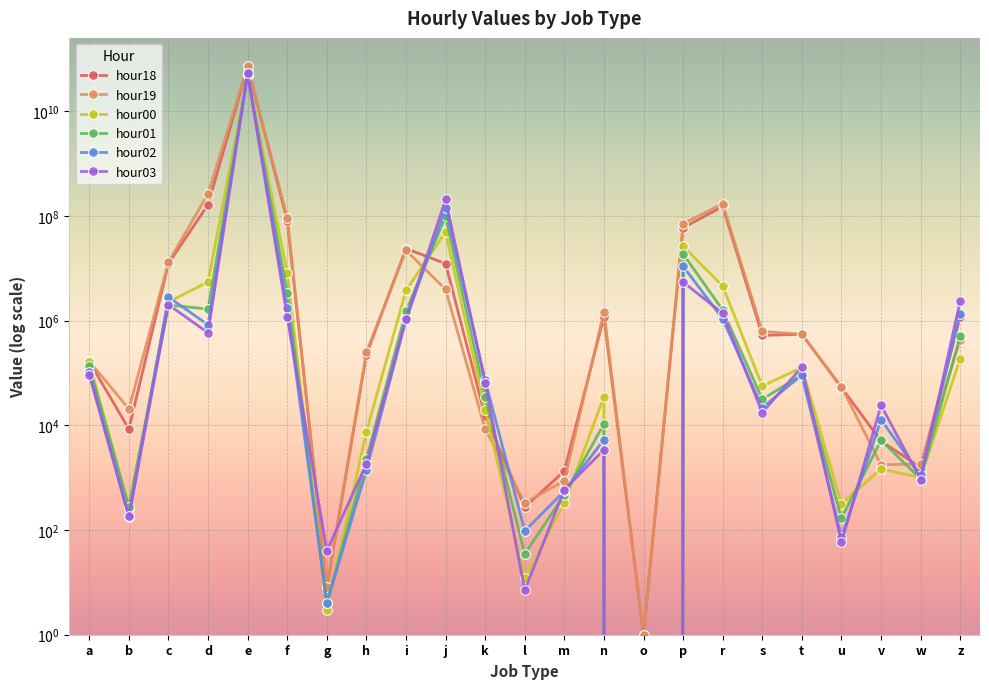

True or false: hour02 has more than 0 interior local peaks.

True